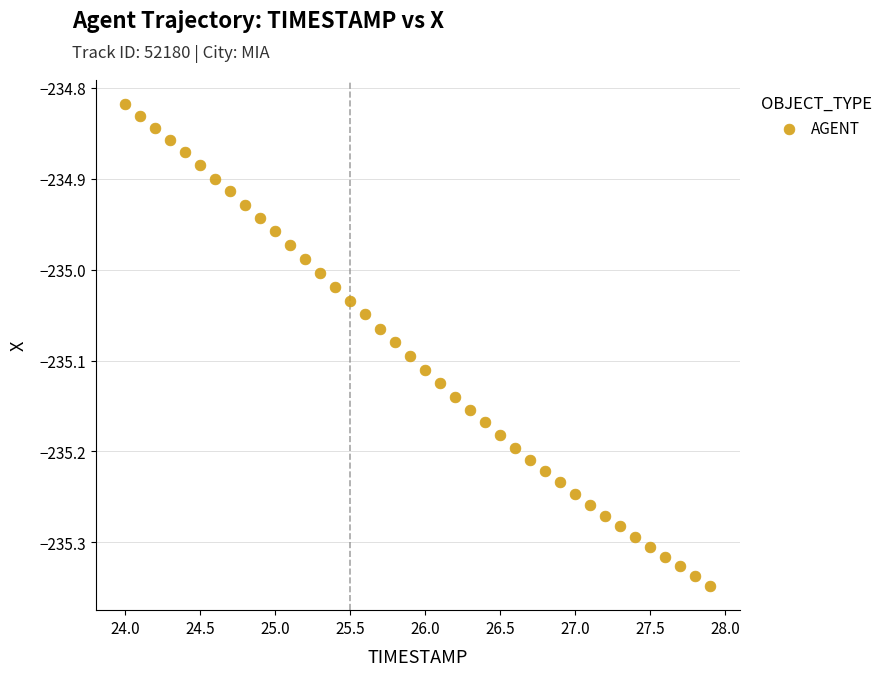

What is the range of Y values (max minus min)?

0.5